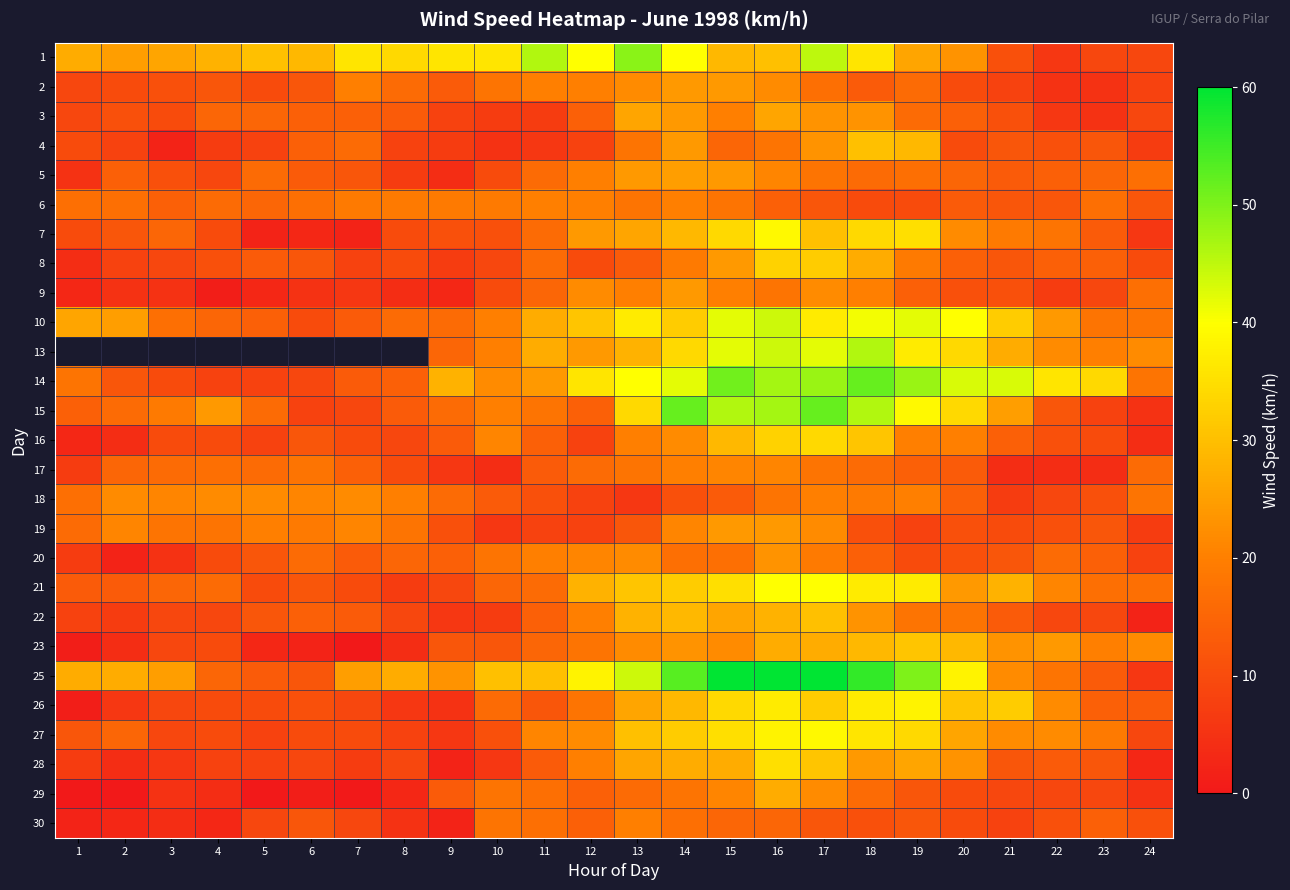

Which category has the highest value across all series?

15